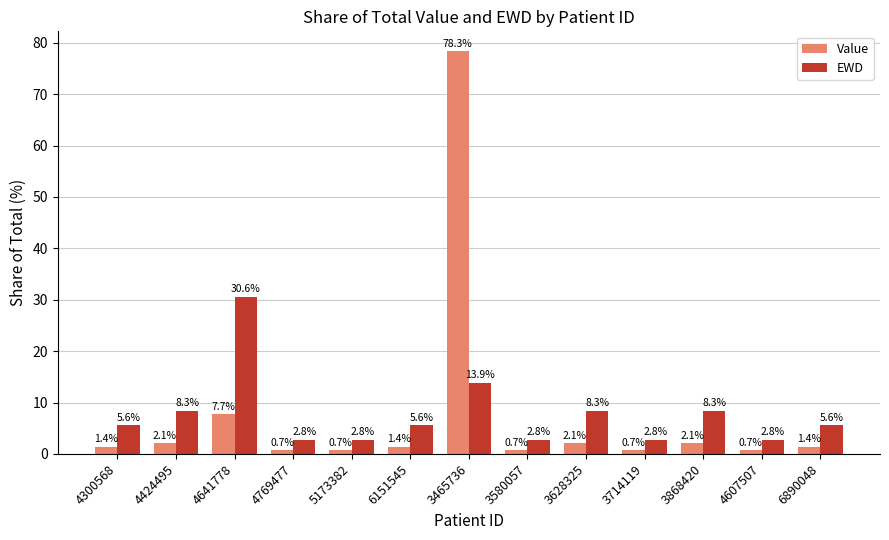

What is the sum of the EWD values at 6890048 and 4607507?

8.3